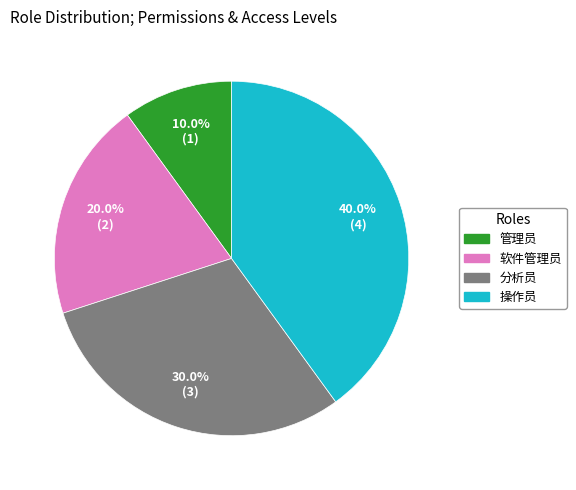

Is there any slice that represents more than half of the pie?

No